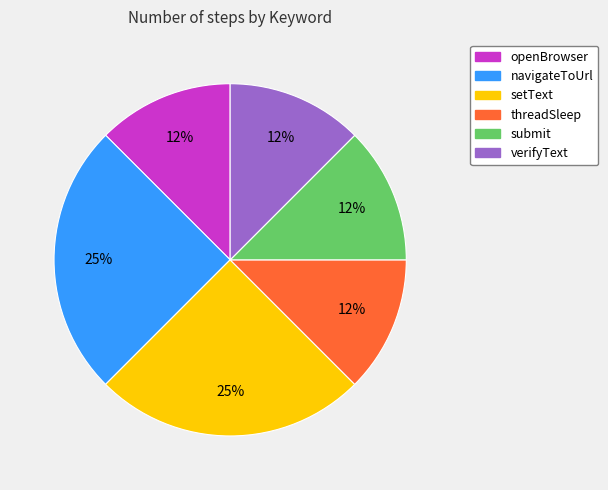

Between verifyText and setText, which is larger?

setText